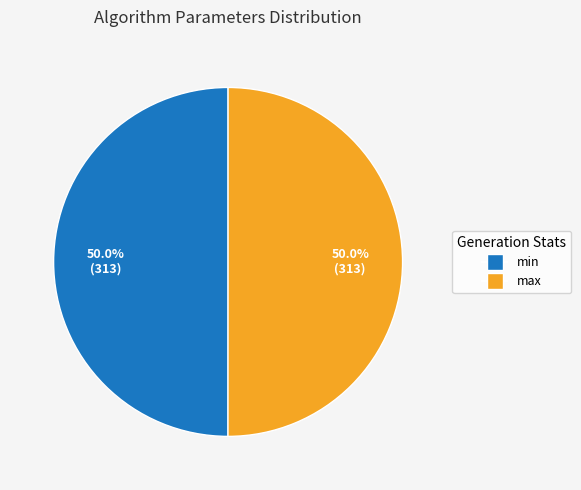

What percentage is NOT represented by max?

50.0%